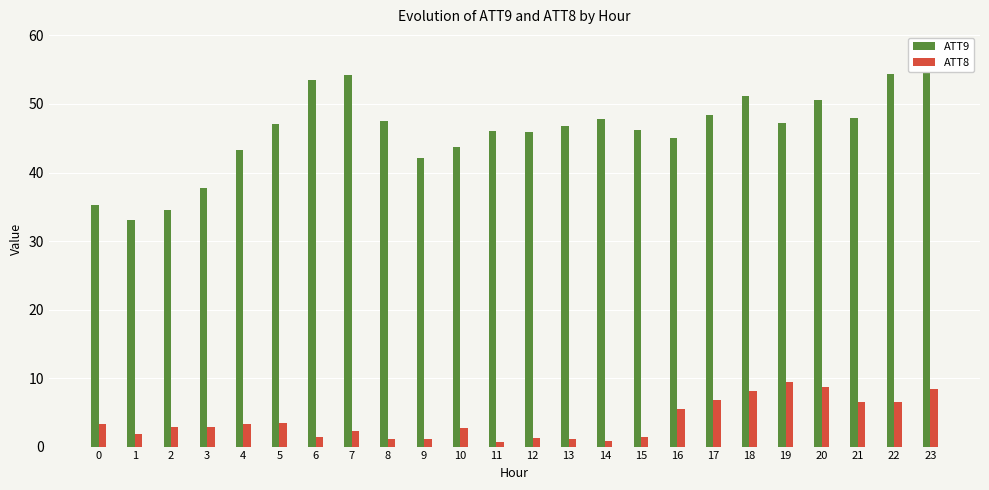

Rank the series by their maximum value, from highest to lowest.

ATT9, ATT8